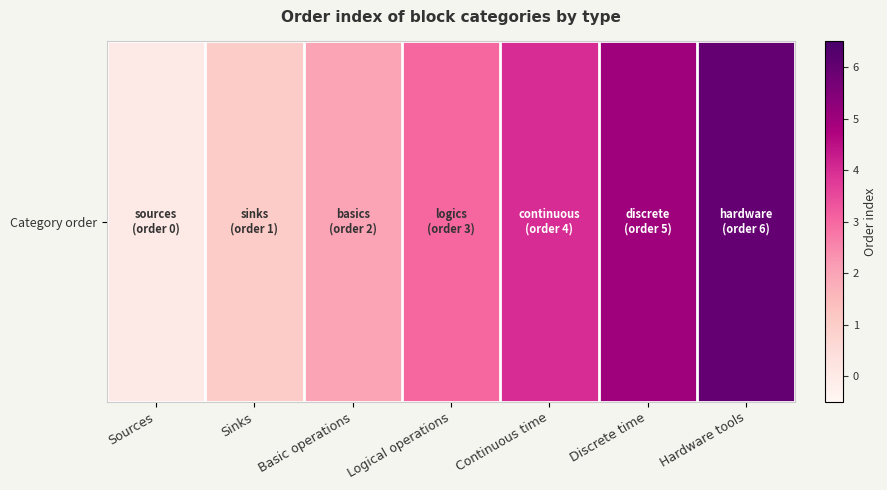

The chart shows a value of 1 at Sinks. True or false?

False